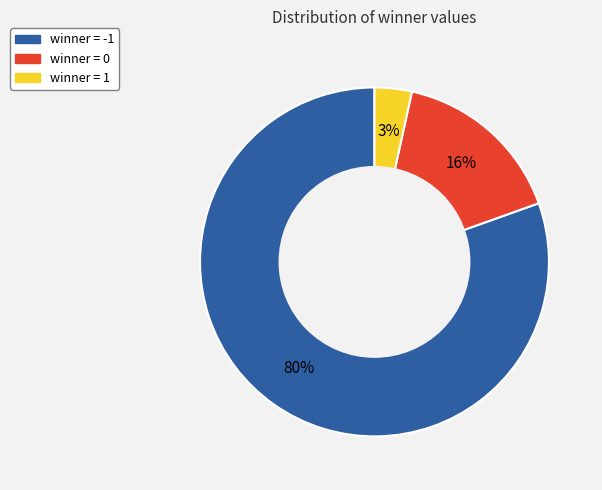

Is there a majority slice in this chart?

Yes